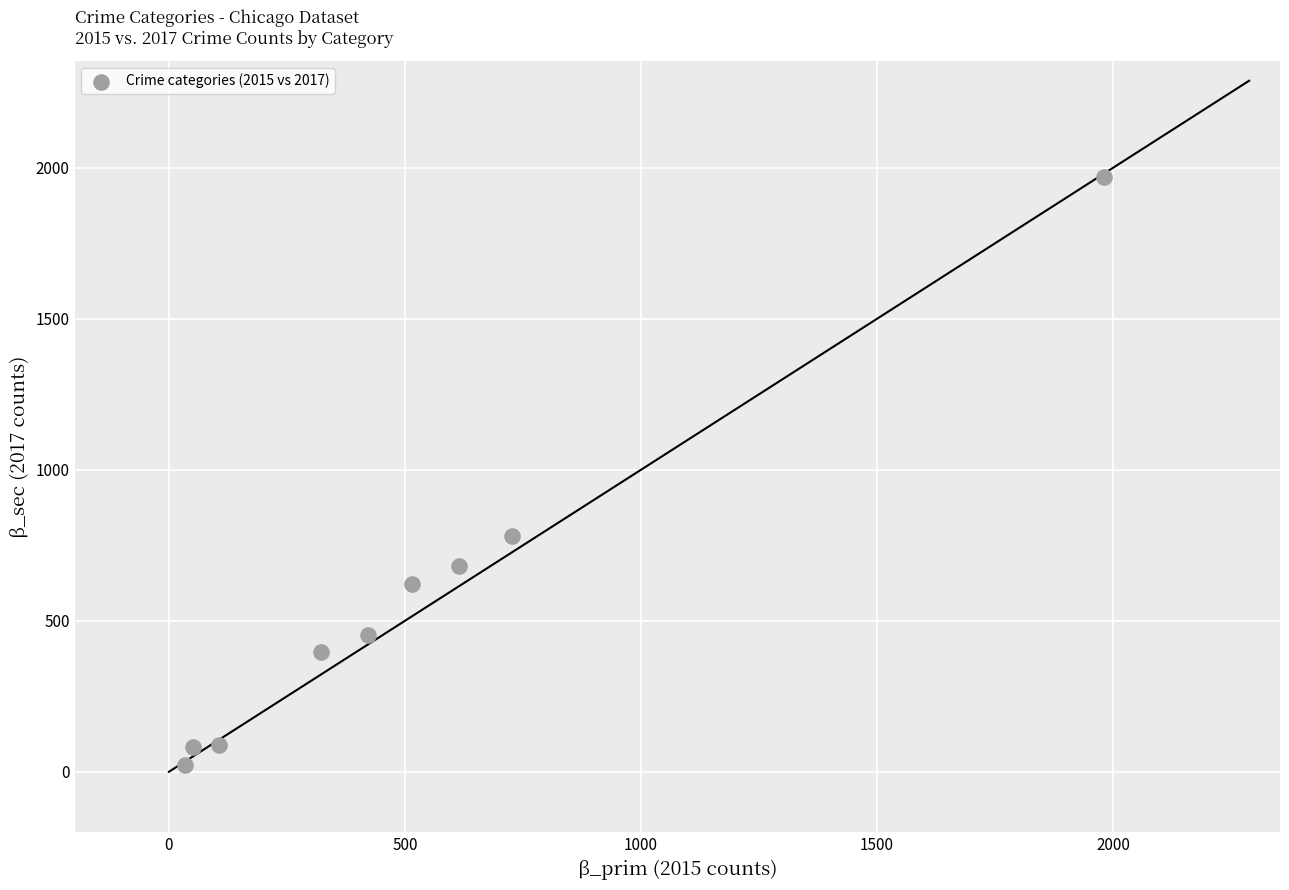

What Y value in the scatter plot is closest to 995?

780